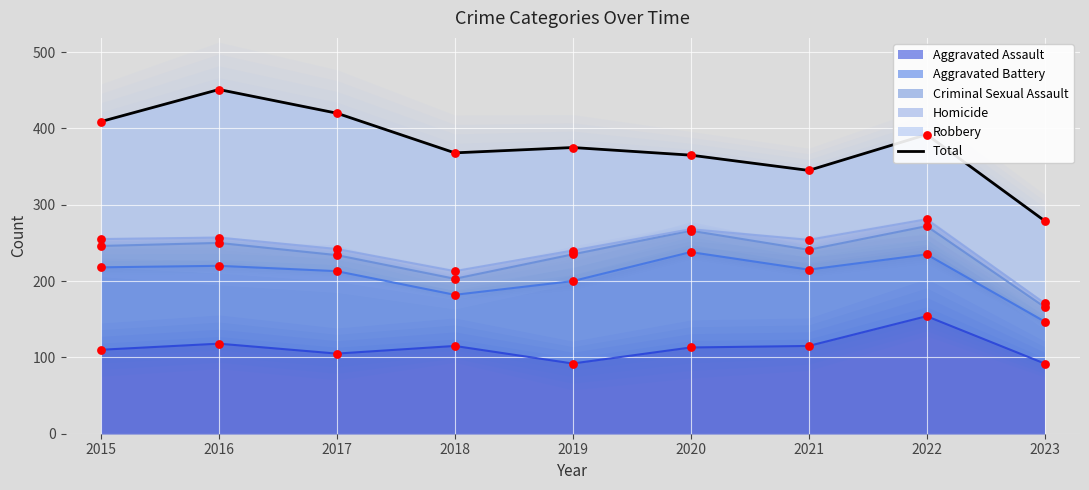

Approximately how many times larger is the value at 2022 compared to 2016?

0.9